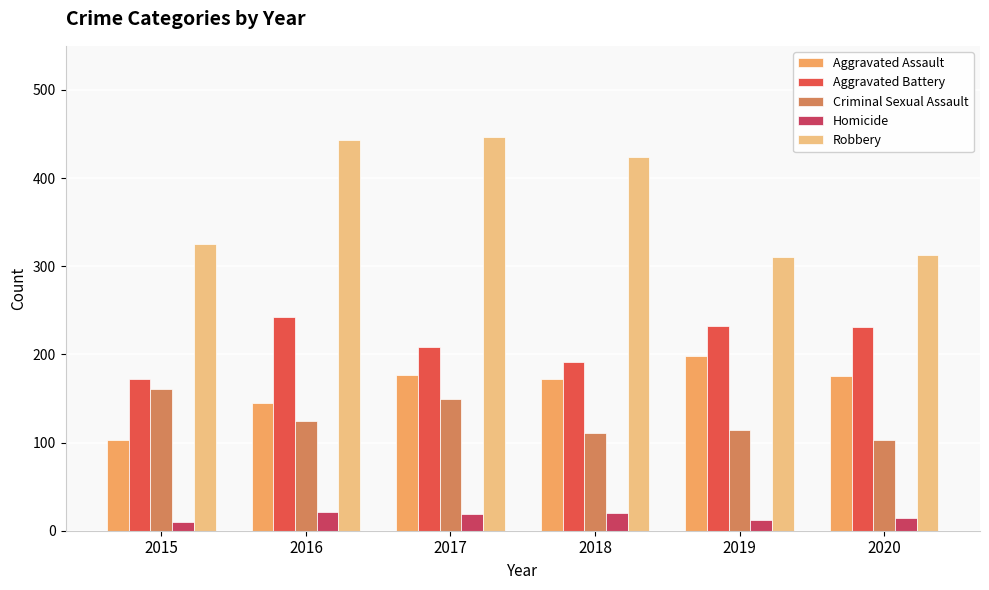

What is the difference between the maximum and second lowest values in the Criminal Sexual Assault series?

50